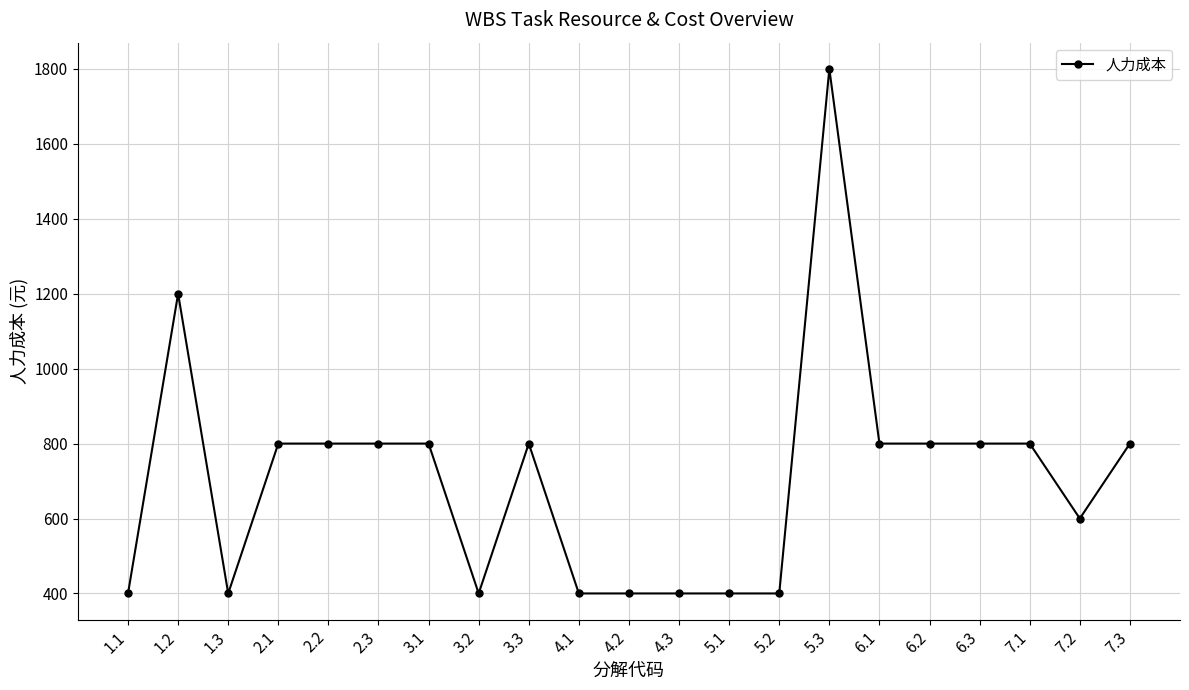

Count the values in the range 400 to 800.

19